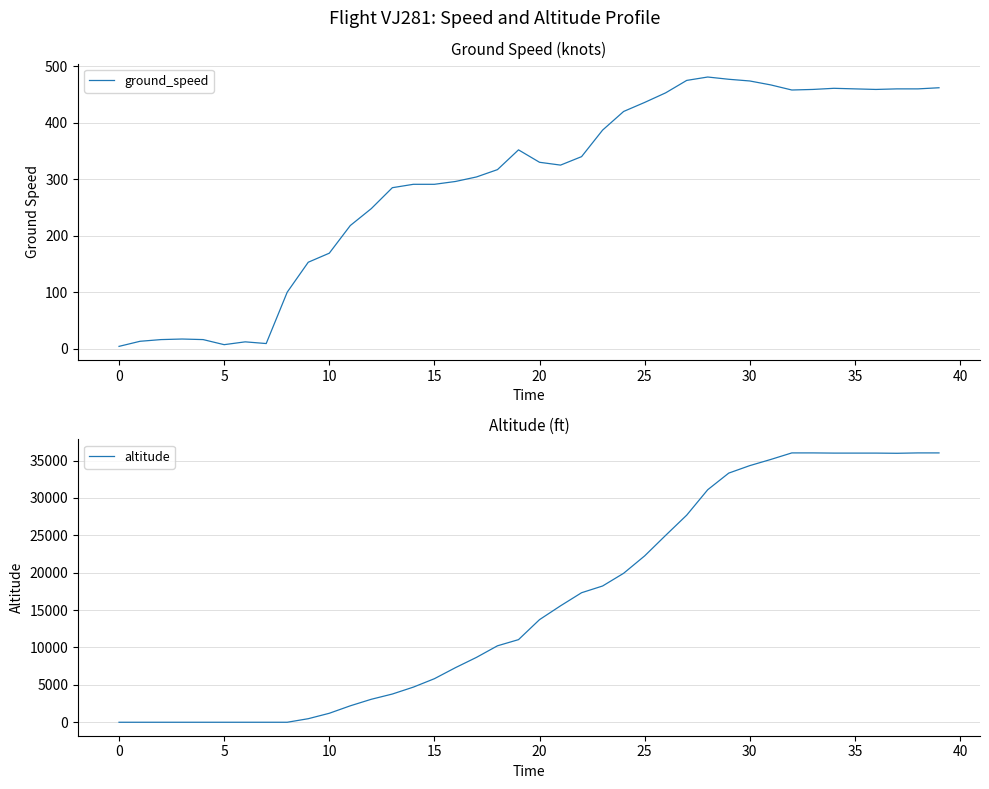

Between 21 and 36, which is larger?

36